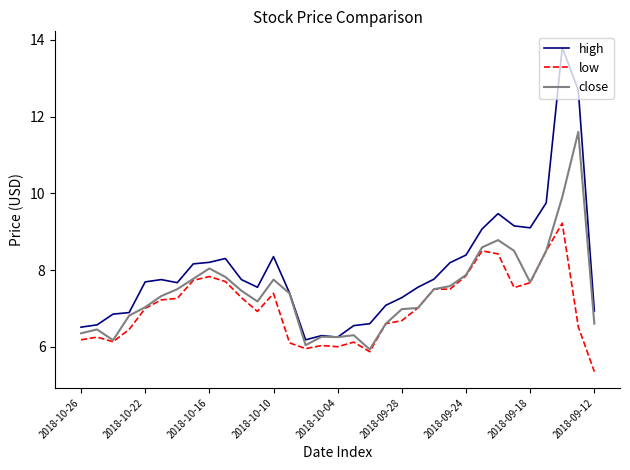

What is the highest value of the low series?

9.2